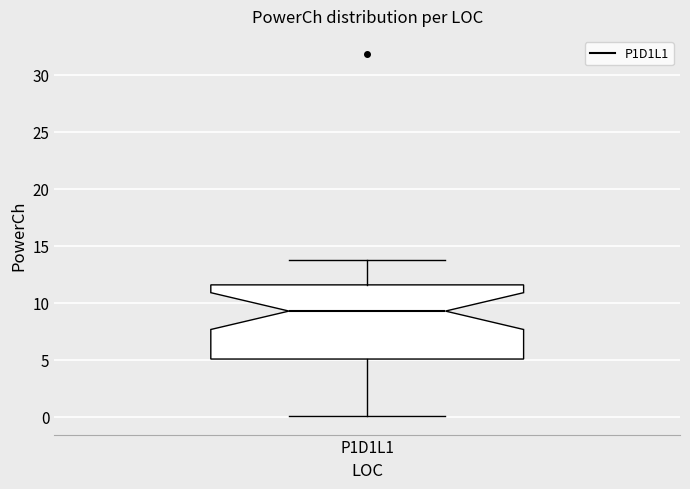

Where is the upper edge of the box for P1D1L1 on the y-axis? The values are not printed on the chart, so give them approximately, as read against the axis.

11.5